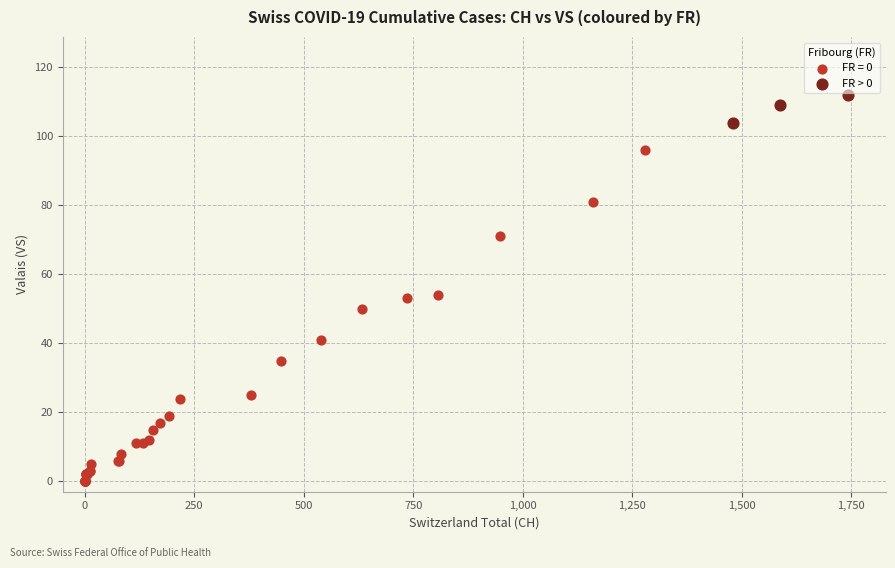

Which series reaches the maximum Y coordinate?

FR > 0